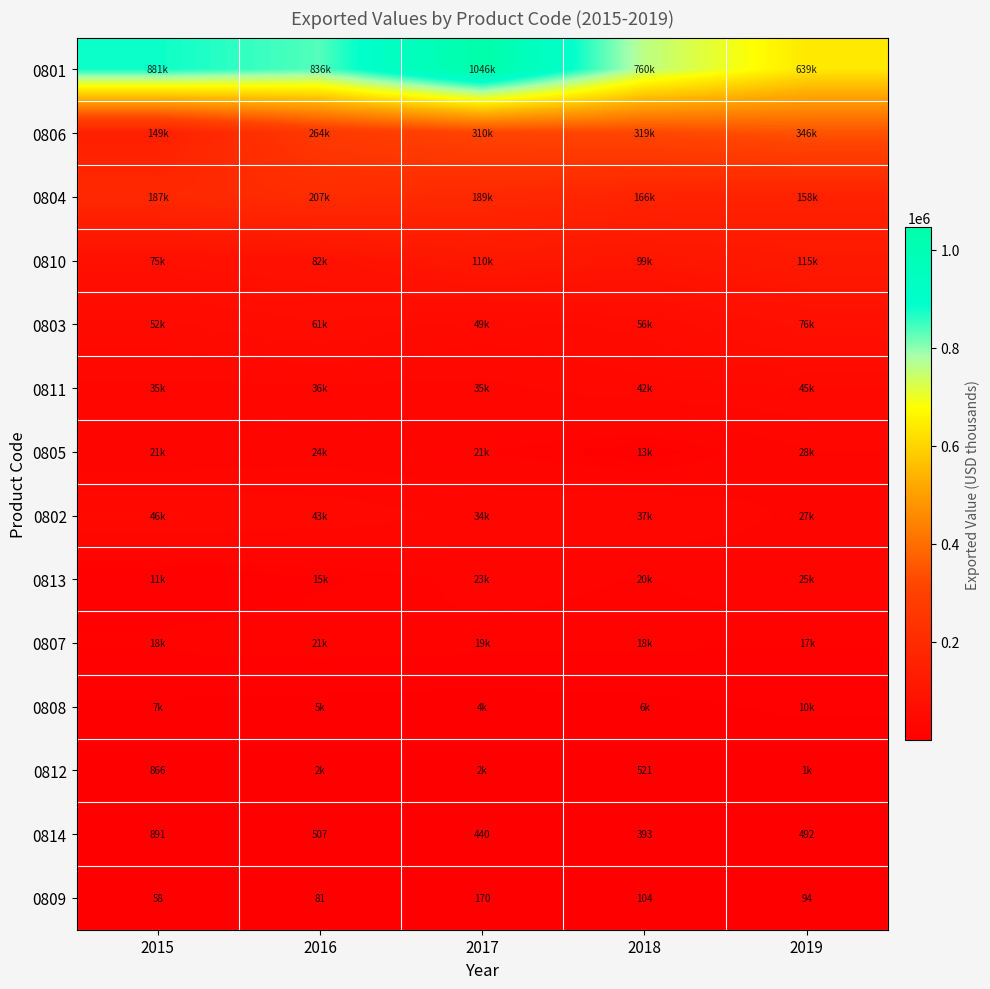

What is the average value of the 0814 series?

545